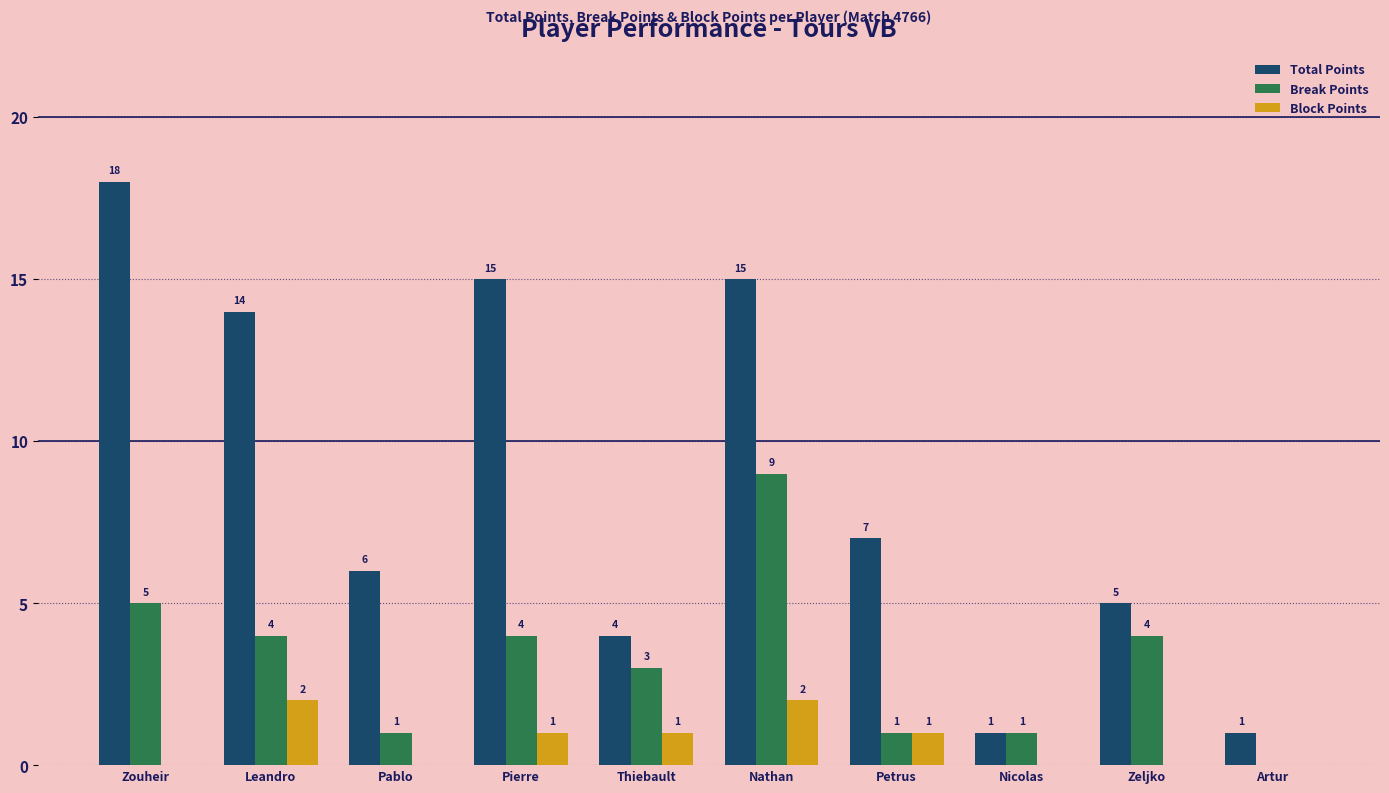

Between Zouheir and Pablo, which series saw the biggest shift?

Total Points